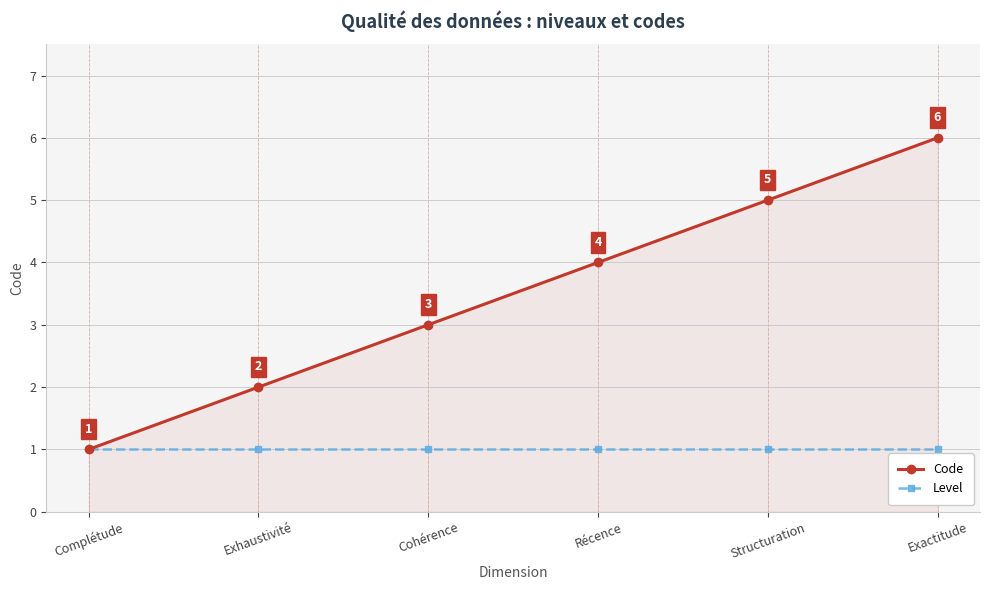

True or false: Code has a value of 9 at Exactitude.

False